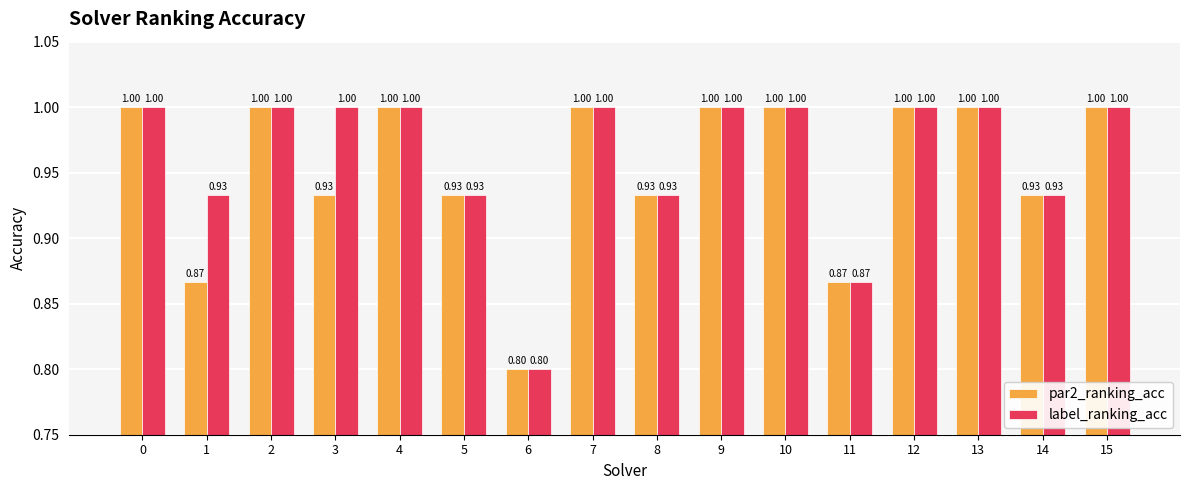

Is the value of par2_ranking_acc at 5 greater than the value of label_ranking_acc at 9?

No